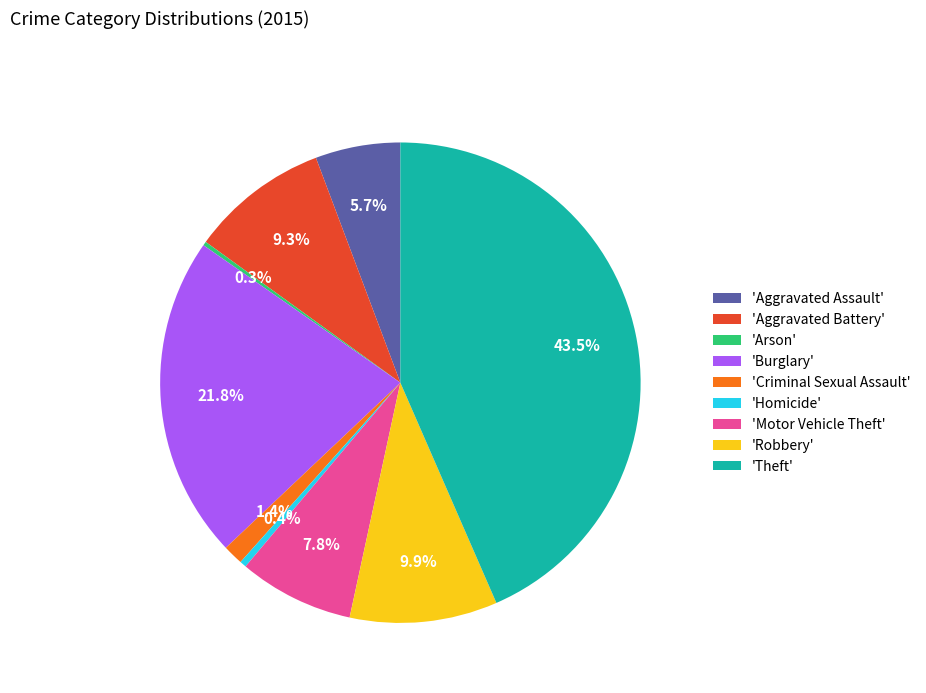

Which category has the biggest portion of the pie?

'Theft'